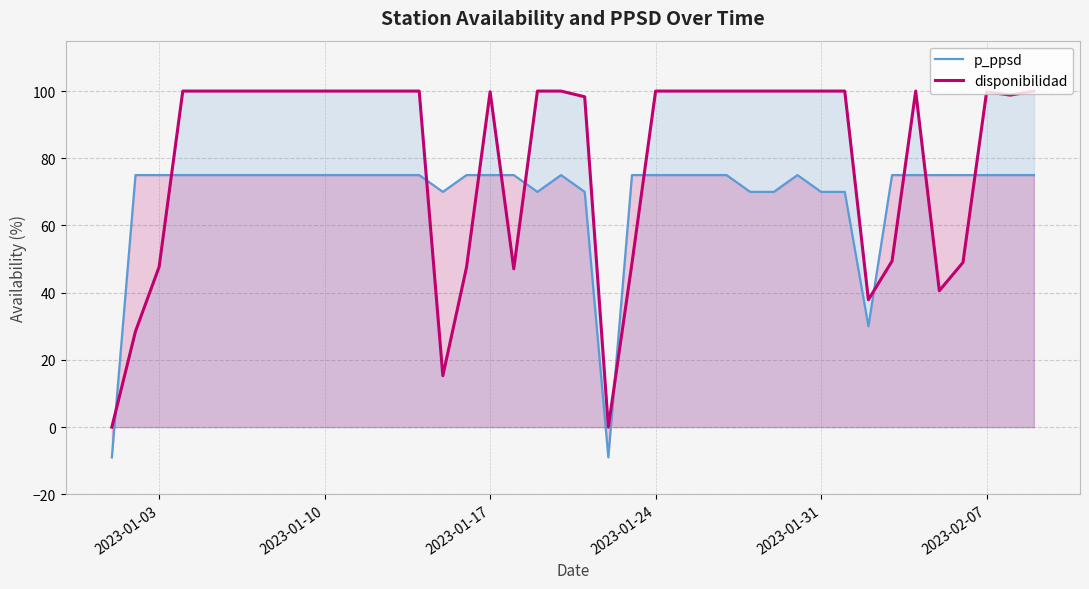

Which series ends up on top after the final intersection of disponibilidad and p_ppsd?

disponibilidad